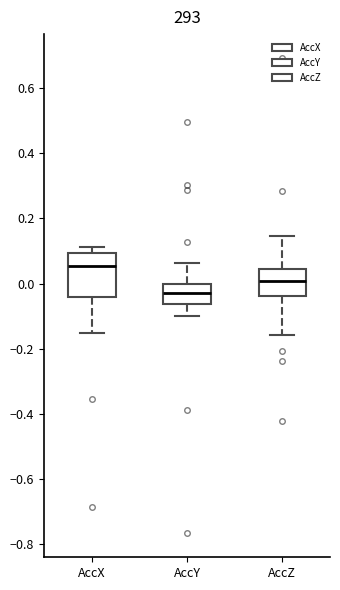

Reading left to right, transcribe this box plot: for each box, give where its median line is, the range the box spans, and where its two whiskers end, as read against the y-axis. The values are not printed on the chart, so give them approximately, as read against the axis.

AccX: median 0.06, box -0.04 to 0.10, whiskers -0.16 to 0.12
AccY: median -0.02, box -0.06 to 0.00, whiskers -0.10 to 0.06
AccZ: median 0.00, box -0.04 to 0.04, whiskers -0.16 to 0.14